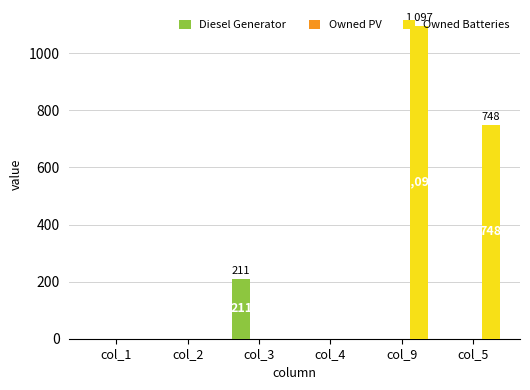

What is the greatest value displayed?

1097